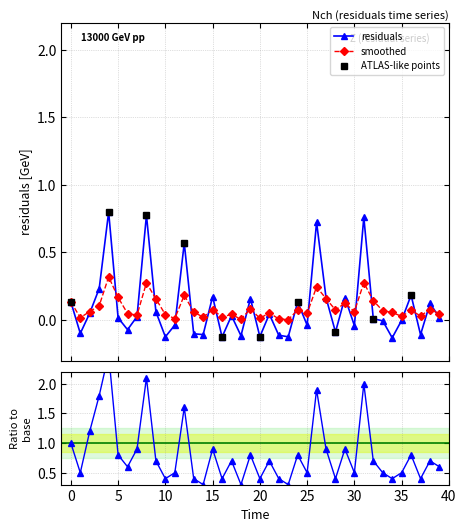

Count the number of data series in this chart.

3